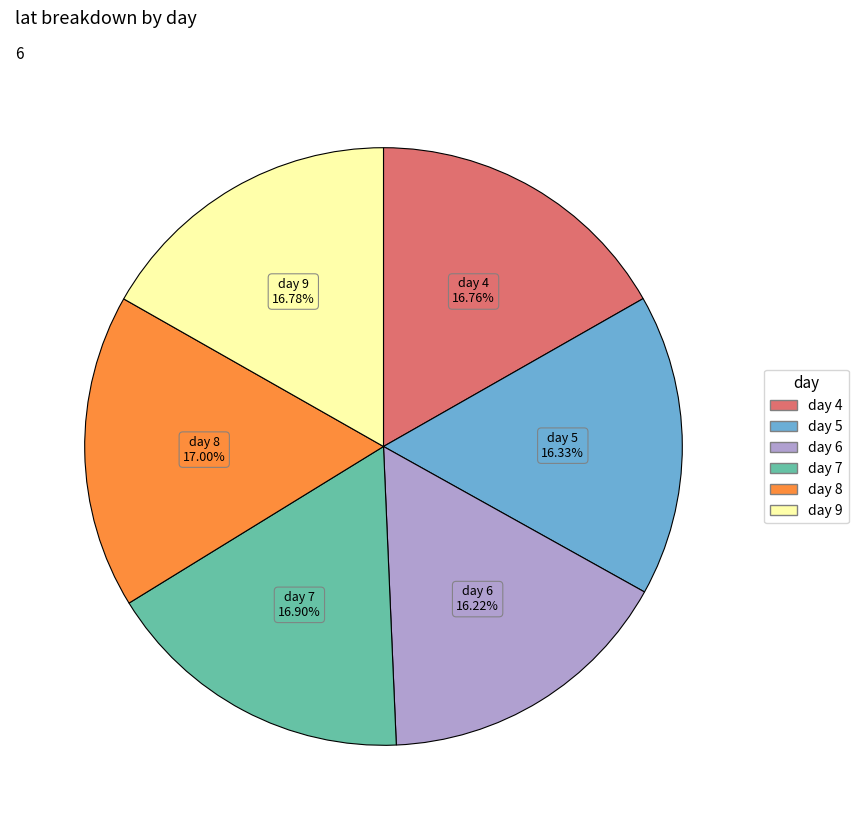

To the nearest percent, what is the combined percentage of day 5 and day 7?

33%